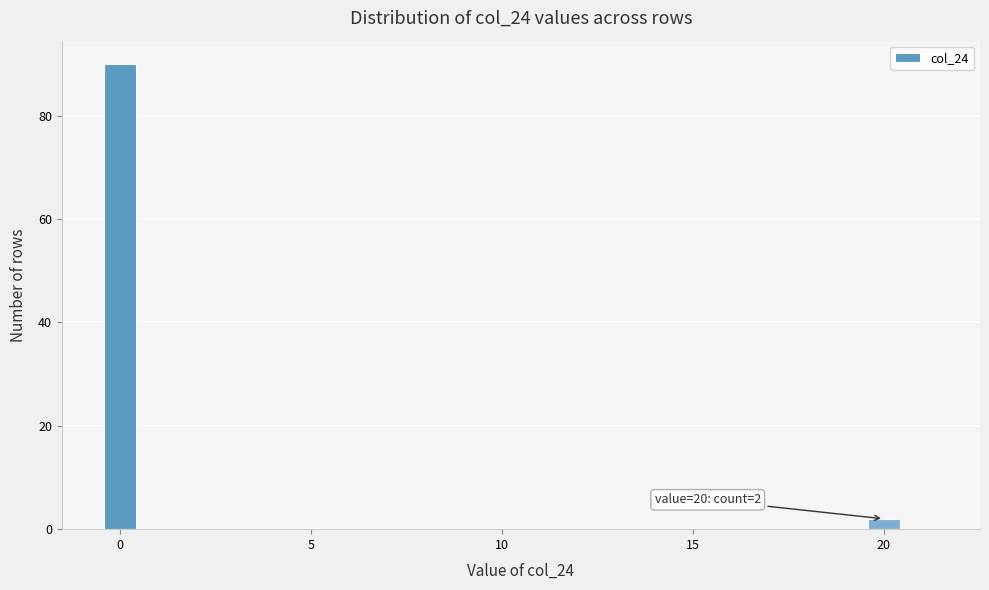

Around what value on the x-axis is the tallest bar? Give the approximate position of its centre, as read against the axis.

0.0